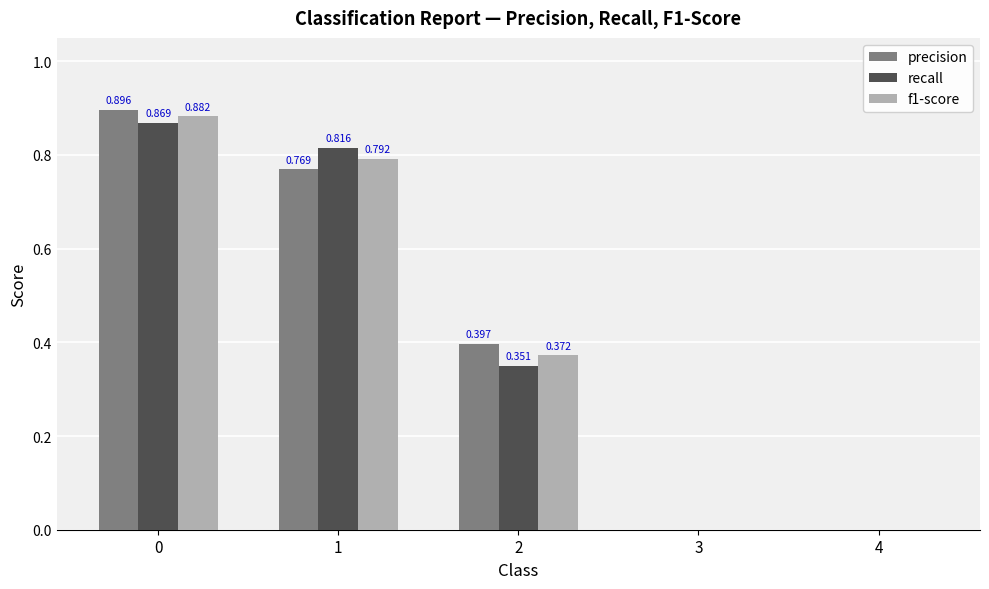

Is the value of precision at 3 greater than the value of f1-score at 1?

No